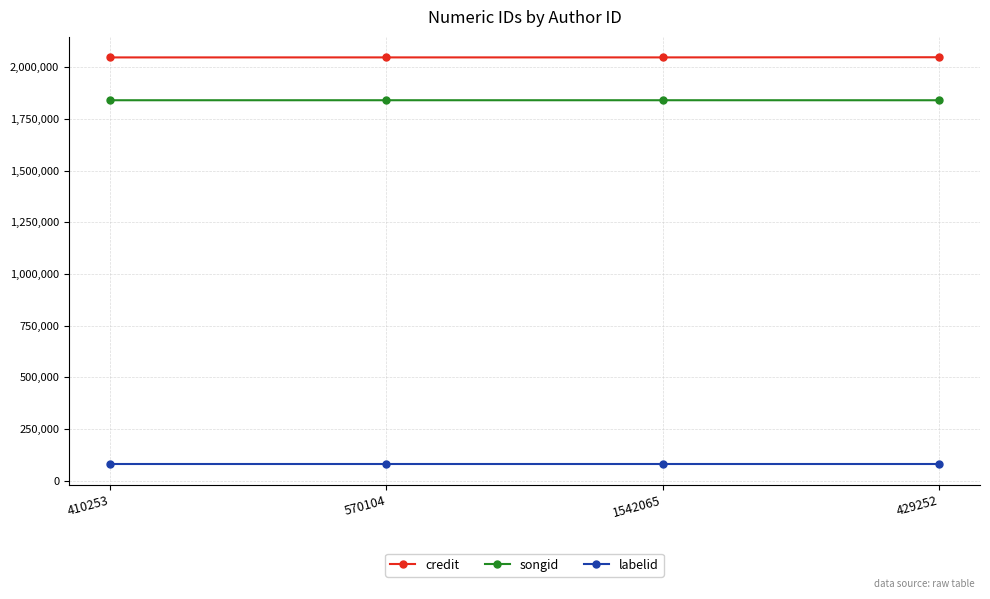

What is the label of the 3rd point from the left?

1542065